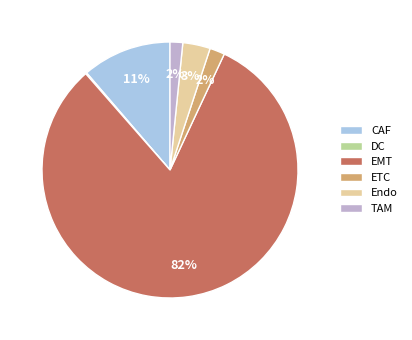

True or false: ETC accounts for 15% of the total.

False